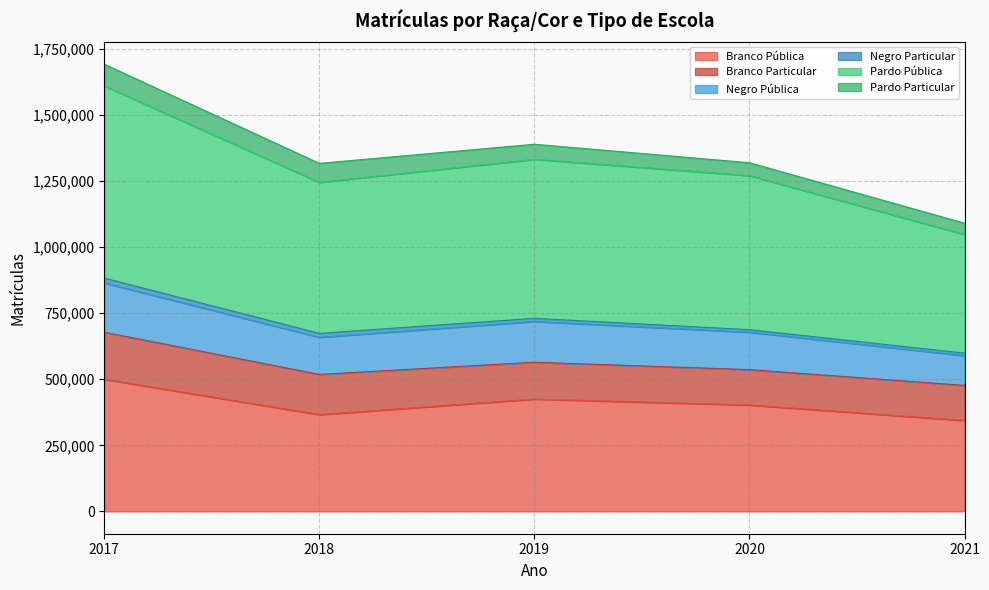

At which category is the sum across all series the highest?

2017